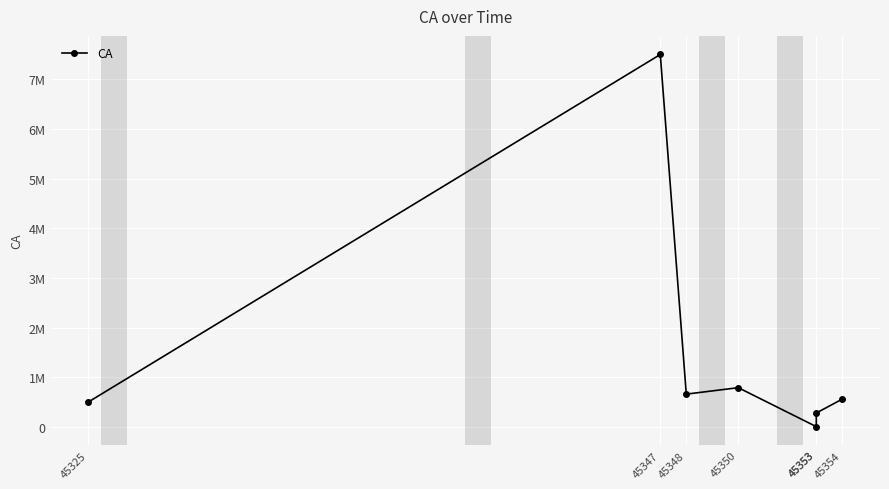

The chart shows a value of 660000 at 45348. True or false?

True